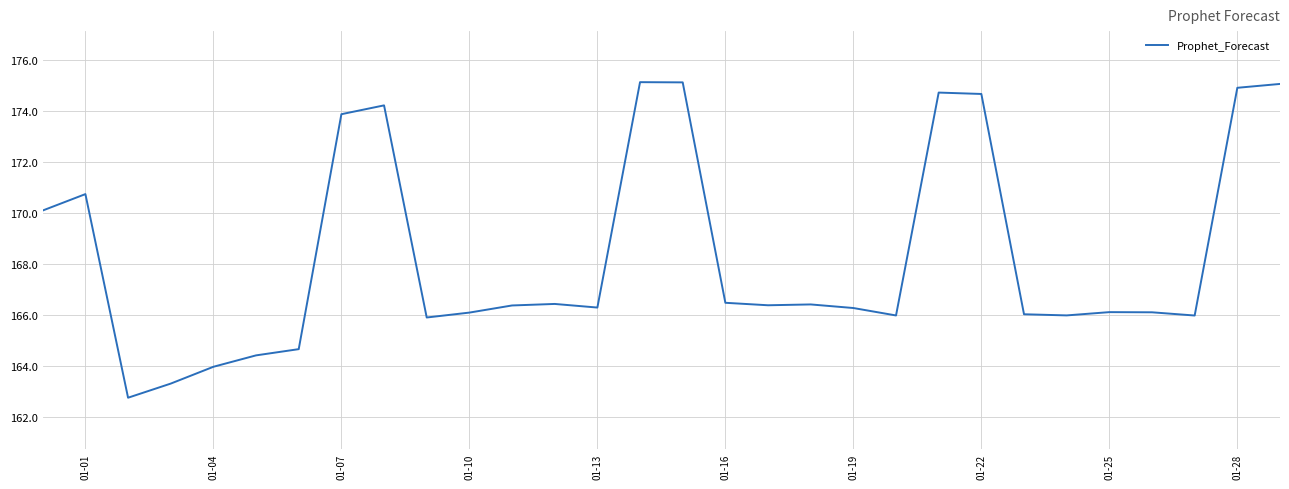

What is the difference between the maximum and minimum values?

12.4